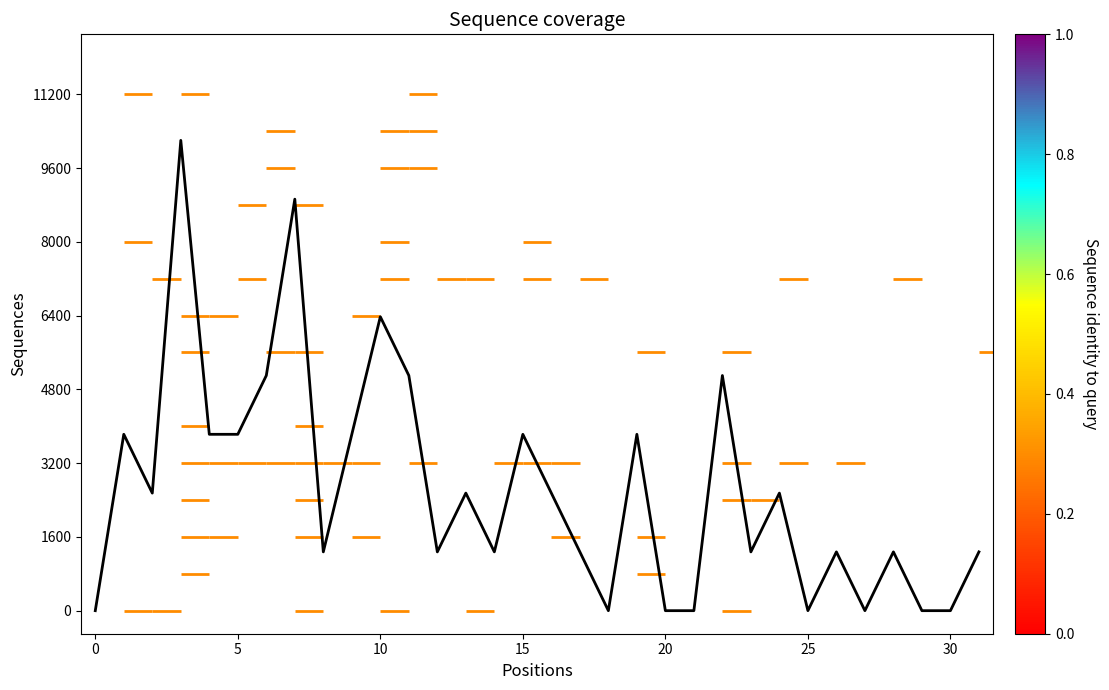

What is the difference between the maximum and minimum values?

10200